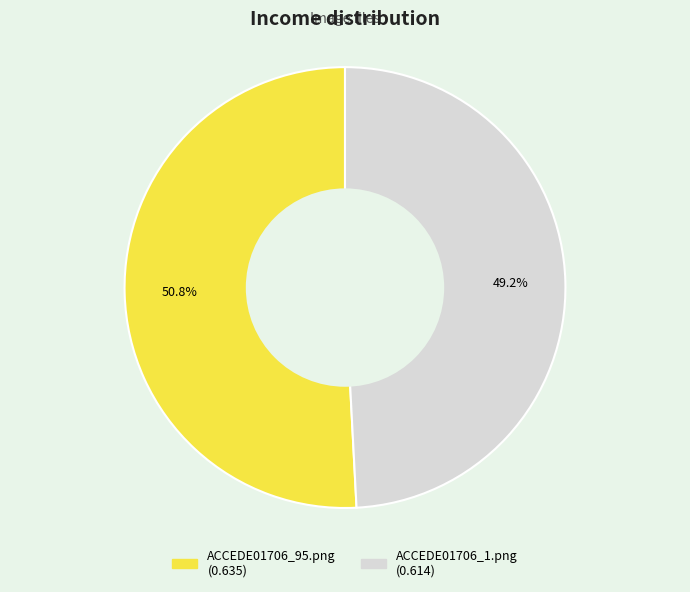

Which slice is the smallest?

ACCEDE01706_1.png